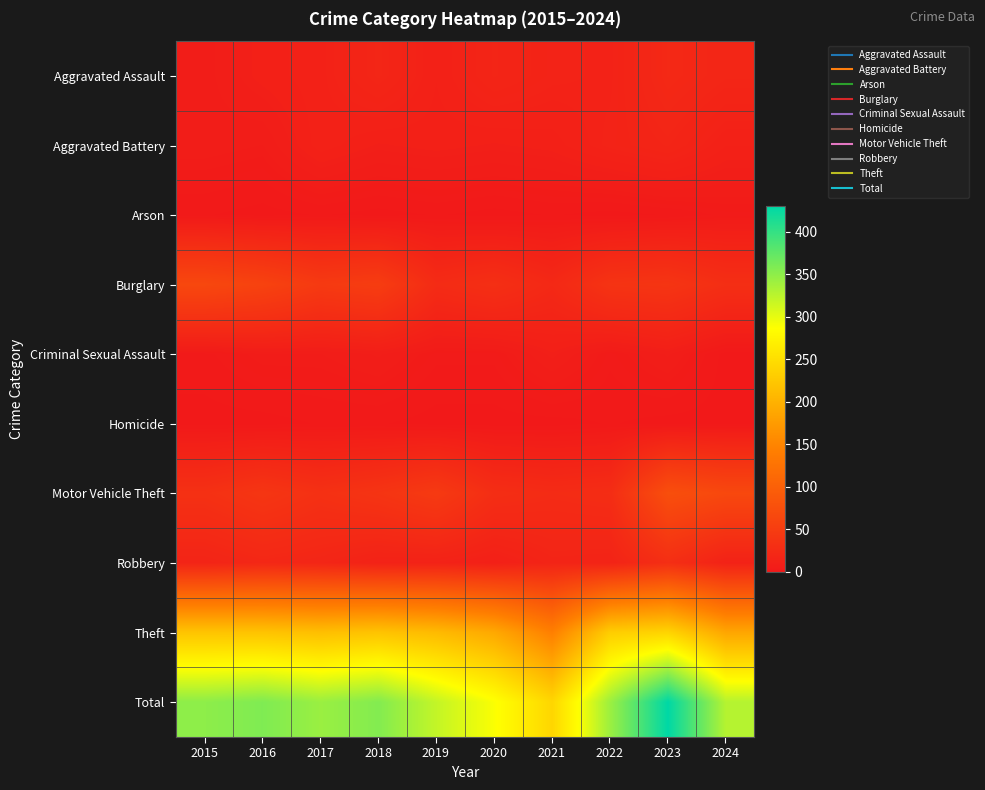

Between 2015 and 2023, which series saw the biggest shift?

Total